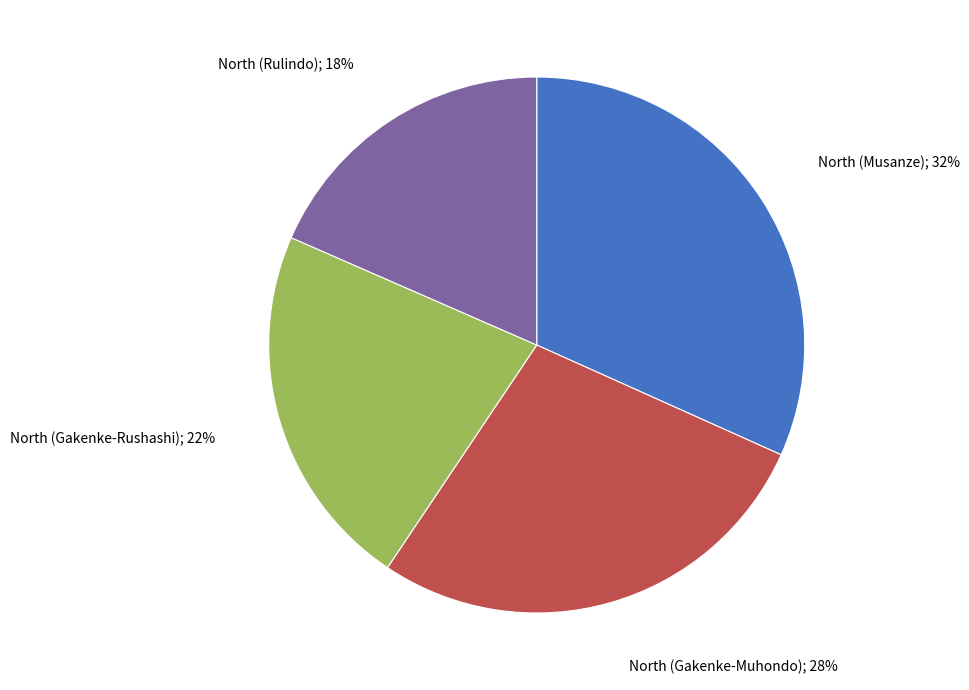

To the nearest percent, what is the average slice percentage?

25%